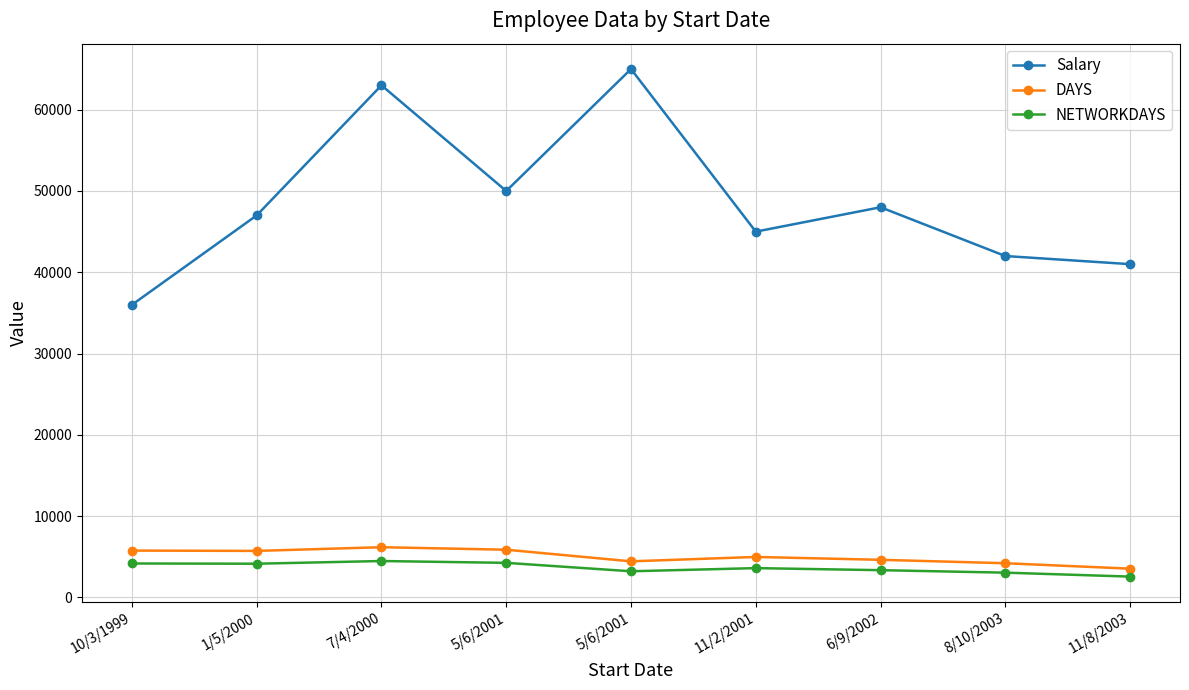

What is the label of the 4th point from the right?

11/2/2001